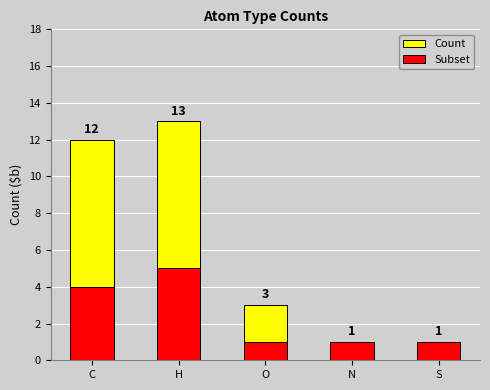

What is the difference between the maximum and minimum values in the Subset series?

4